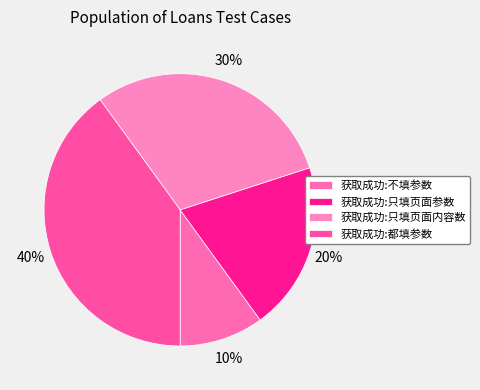

What is the change in value from 获取成功:只填页面参数 to 获取成功:都填参数?

+2